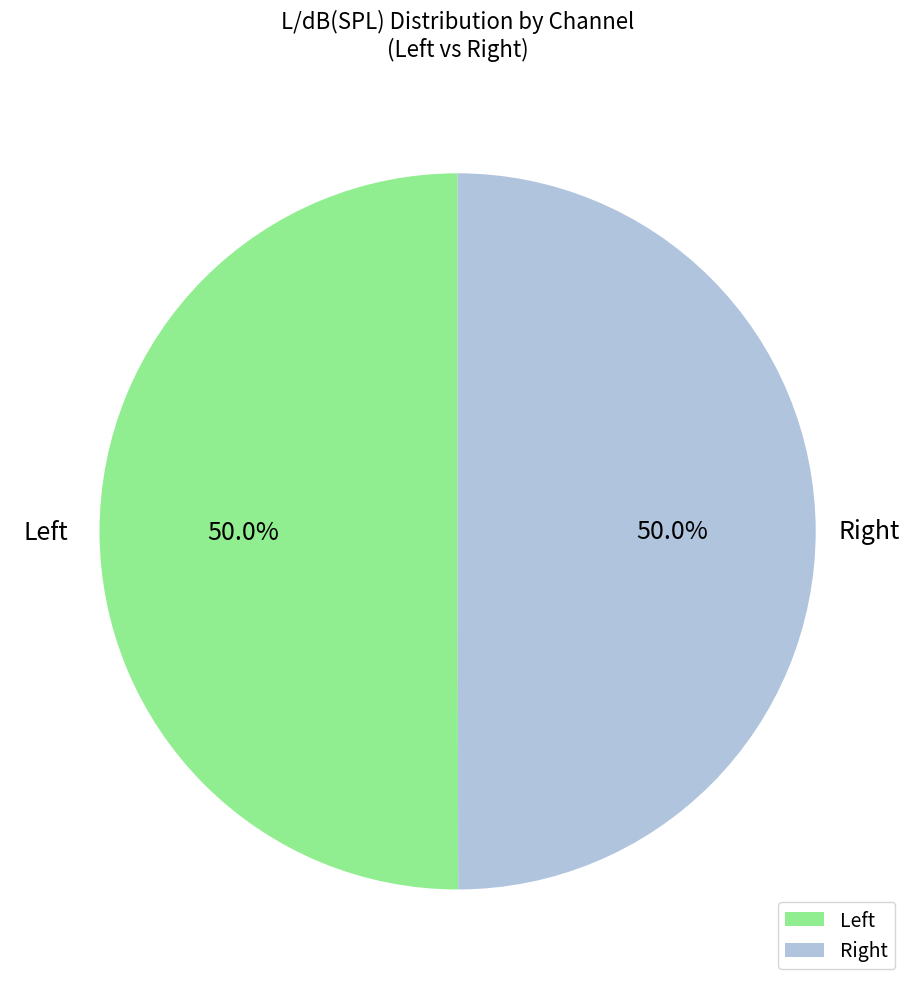

Is there a majority slice in this chart?

No